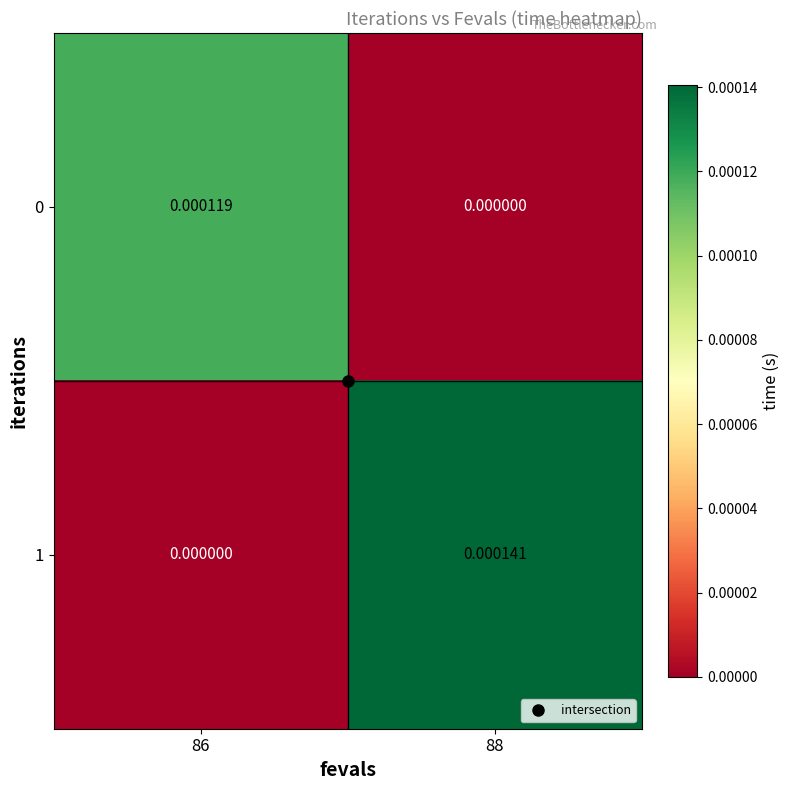

Is the value of 1 at 88 greater than the value of 0 at 88?

Yes